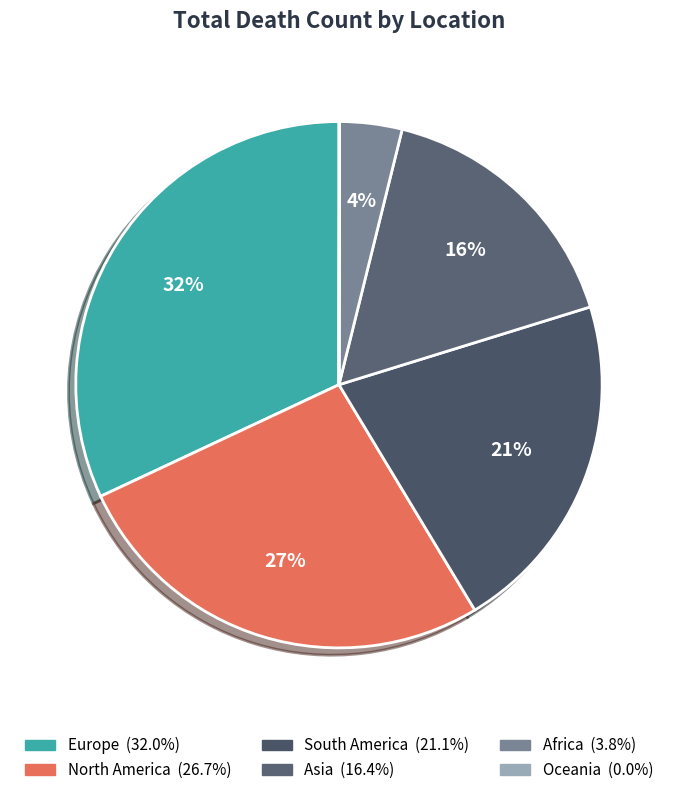

What is the largest slice in the pie chart?

Europe